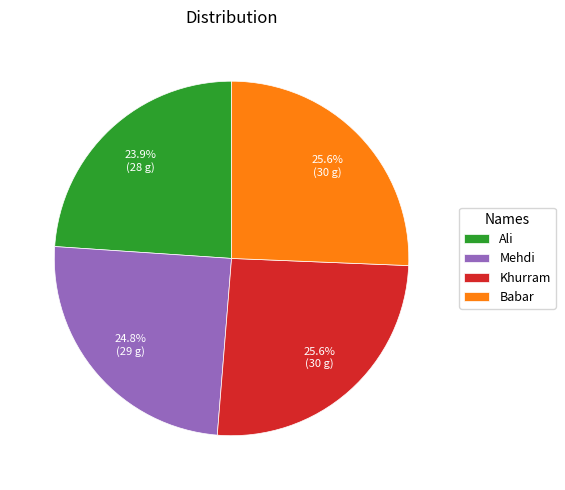

Which has a higher value, Ali or Babar?

Babar